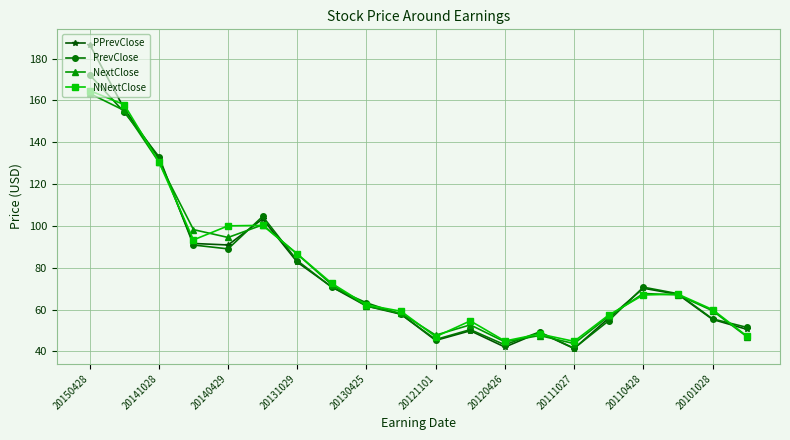

What is the average value of the PPrevClose series?

78.0